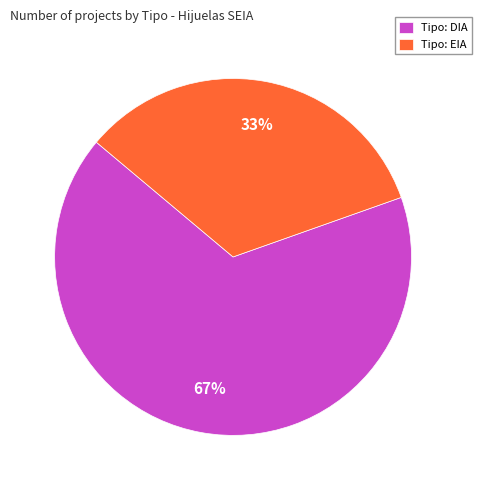

Which slice represents more than half of the pie?

Tipo: DIA